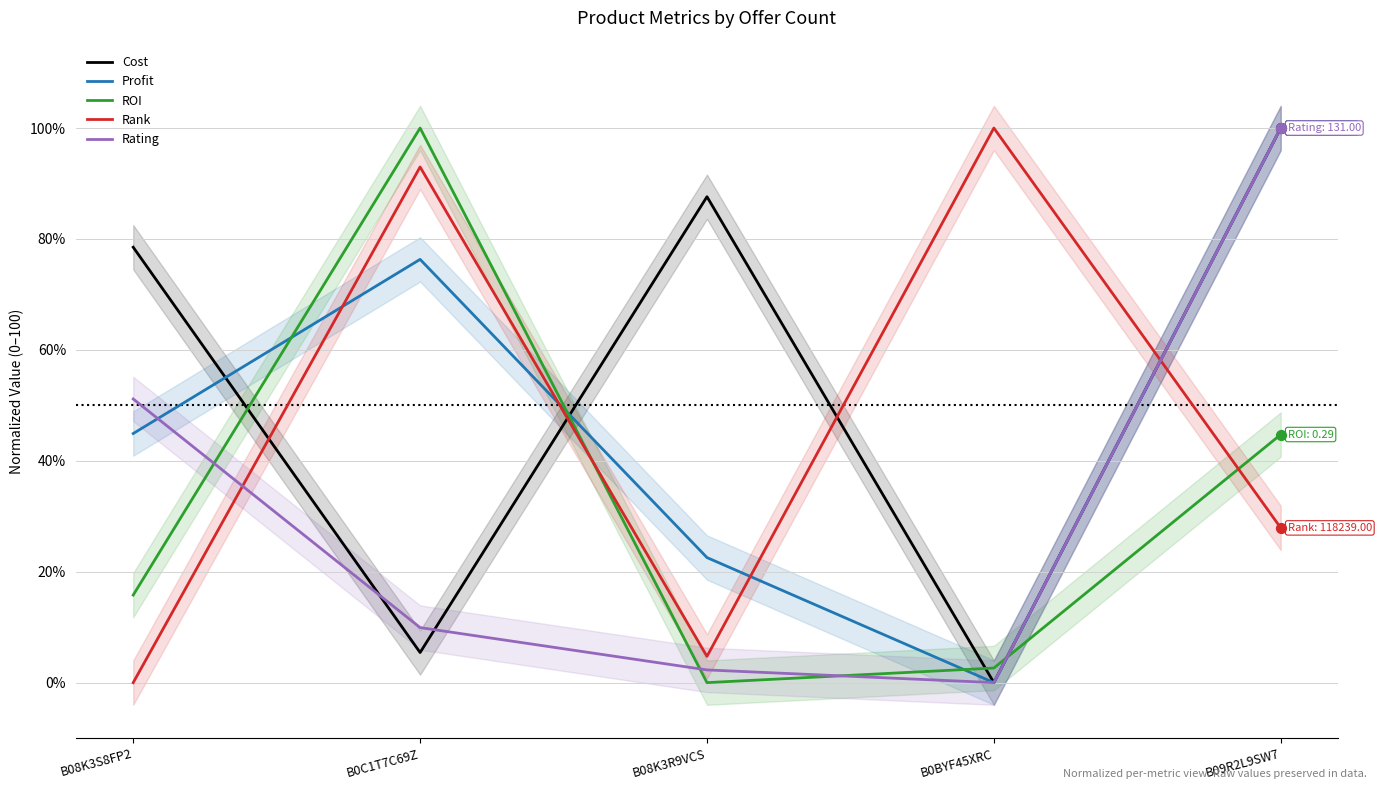

Which series reaches the minimum Y coordinate?

Cost